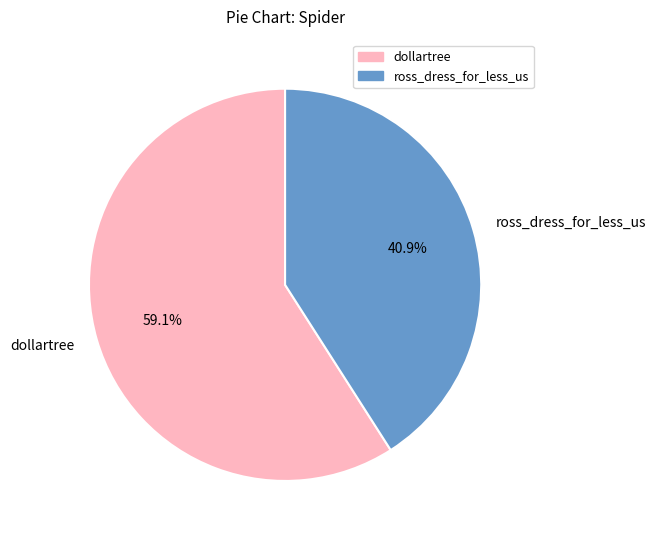

Which category has the smallest portion of the pie?

ross_dress_for_less_us